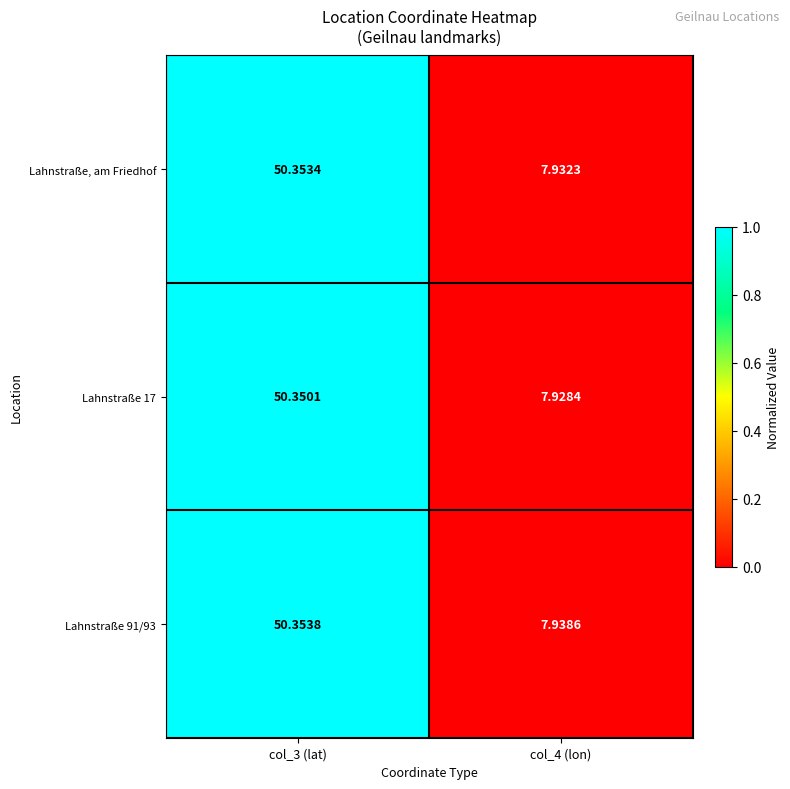

Is the value of Lahnstraße, am Friedhof at col_3 (lat) greater than the value of Lahnstraße 91/93 at col_3 (lat)?

No